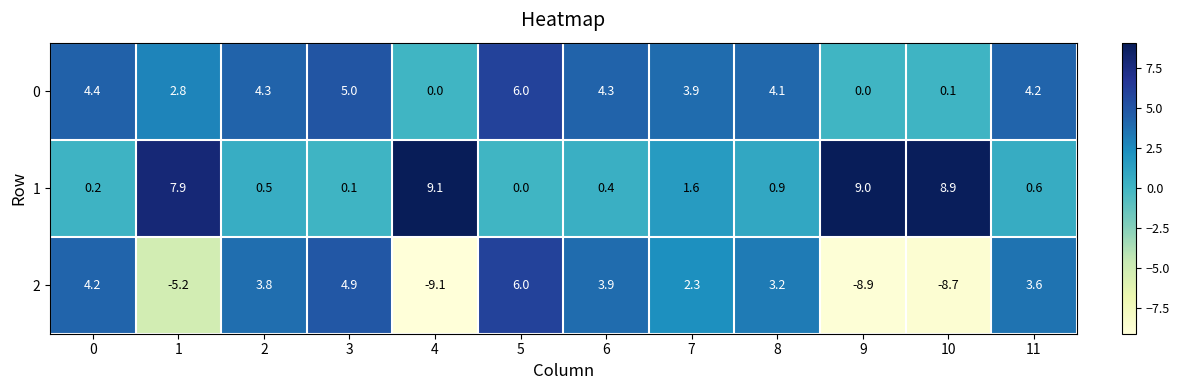

Which label corresponds to the smallest value in the chart?

4